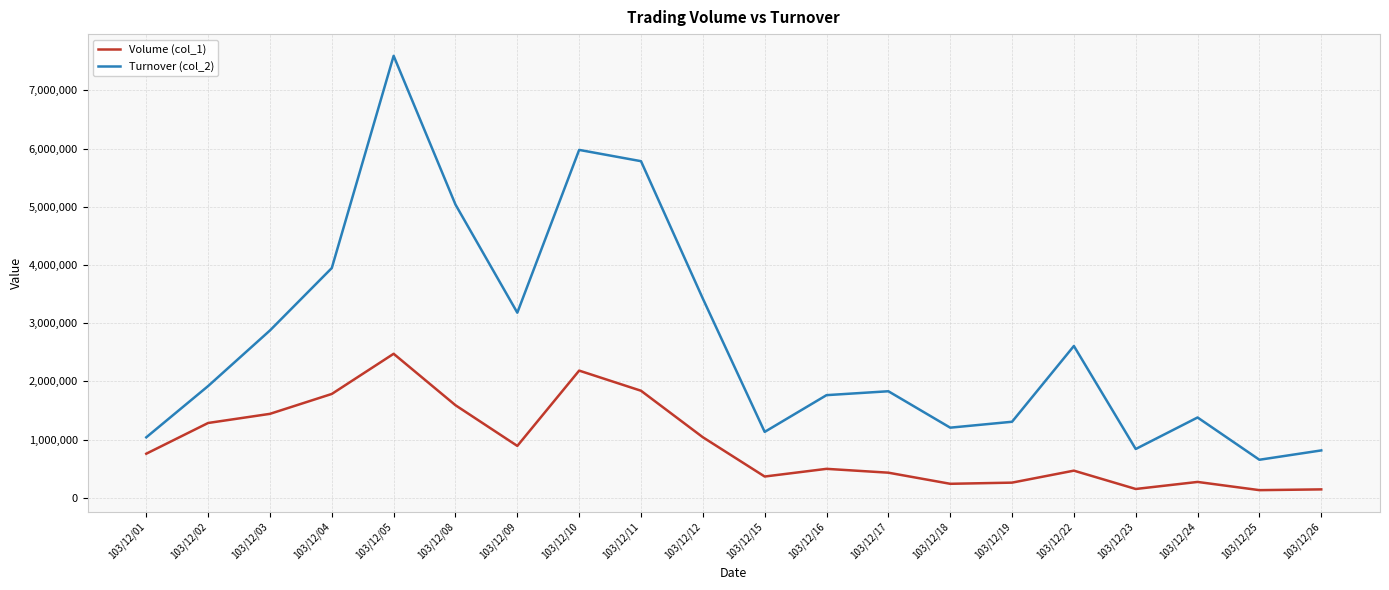

What is the difference between the maximum and minimum values in the Turnover (col_2) series?

6940630